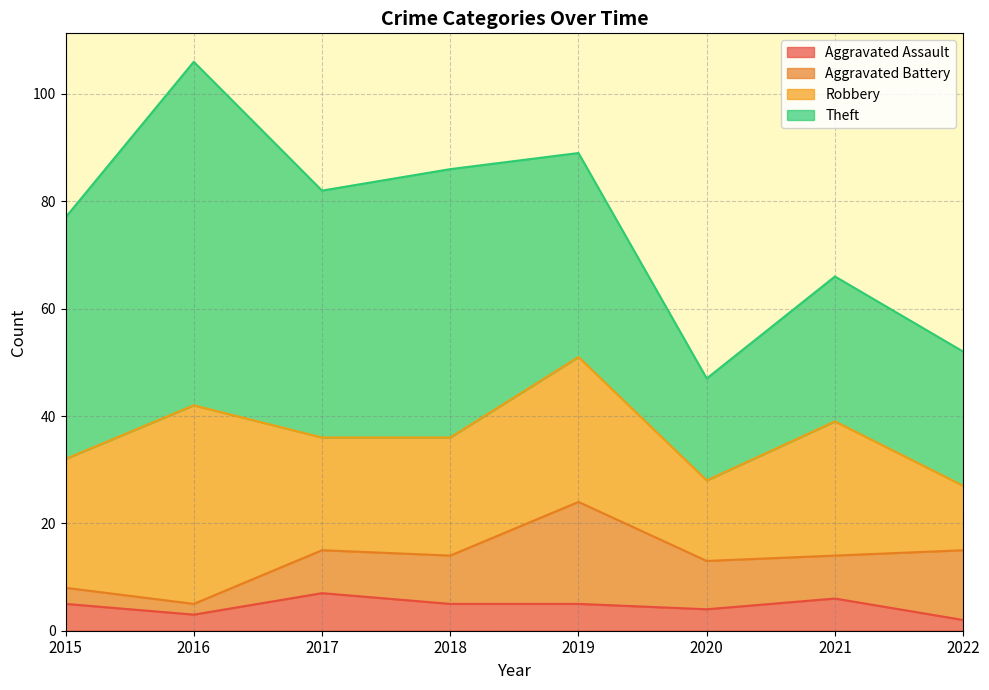

Which series has the largest range (max minus min)?

Theft